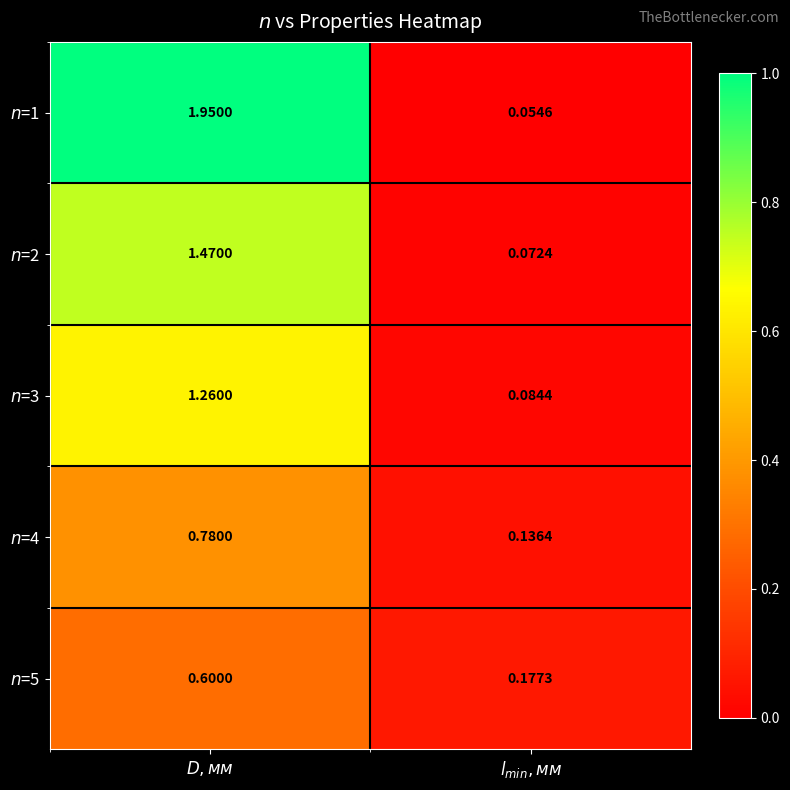

At how many categories does at least one series exceed 0?

2